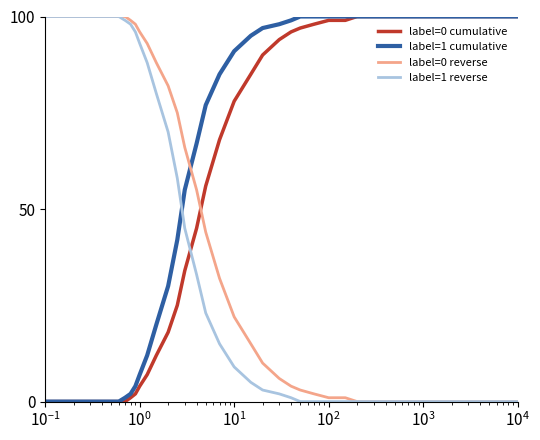

Rank the series by their average value, from highest to lowest.

label=1 cumulative, label=0 cumulative, label=0 reverse, label=1 reverse